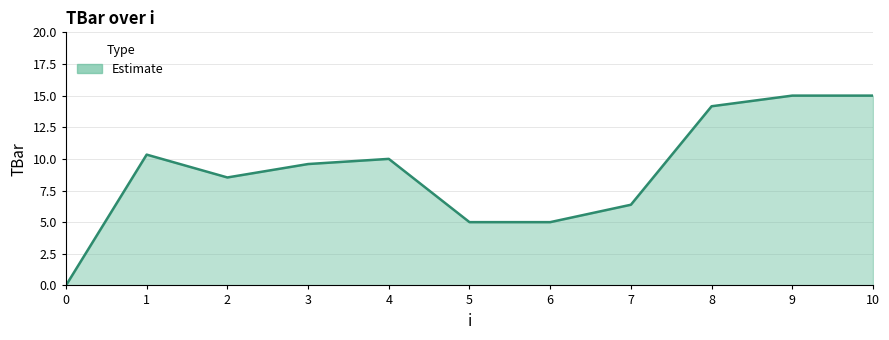

Where is the data nearest to the value 7?

7